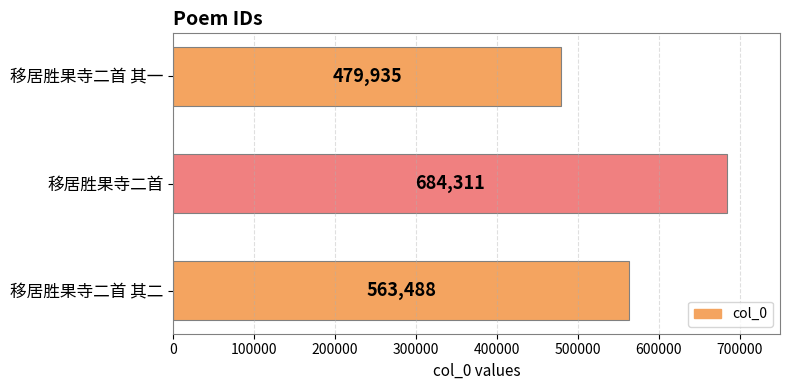

Is it true that the value at 移居胜果寺二首 其二 is 563488?

True